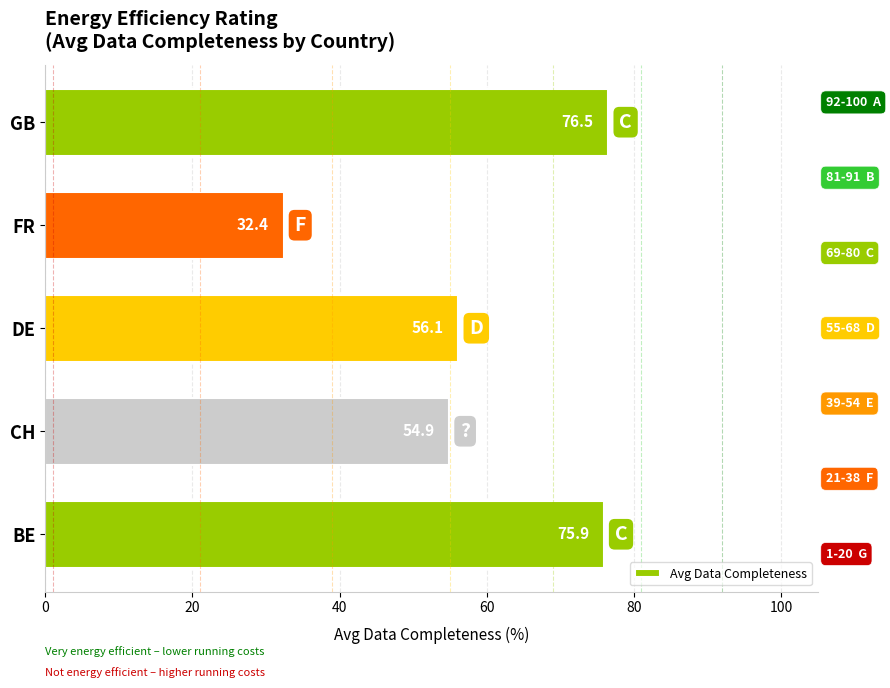

Does the chart contain stacked bars?

No